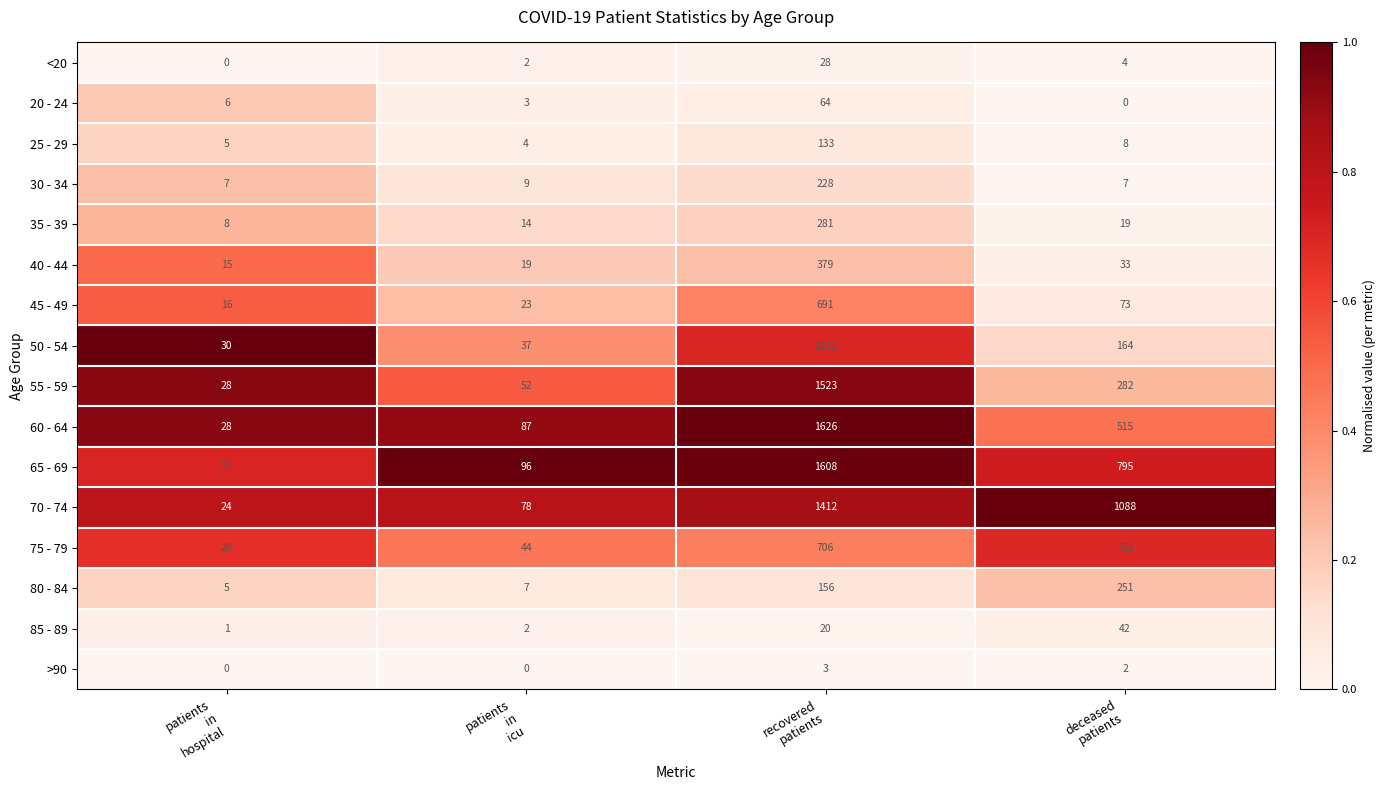

Which series has the largest range (max minus min)?

60 - 64